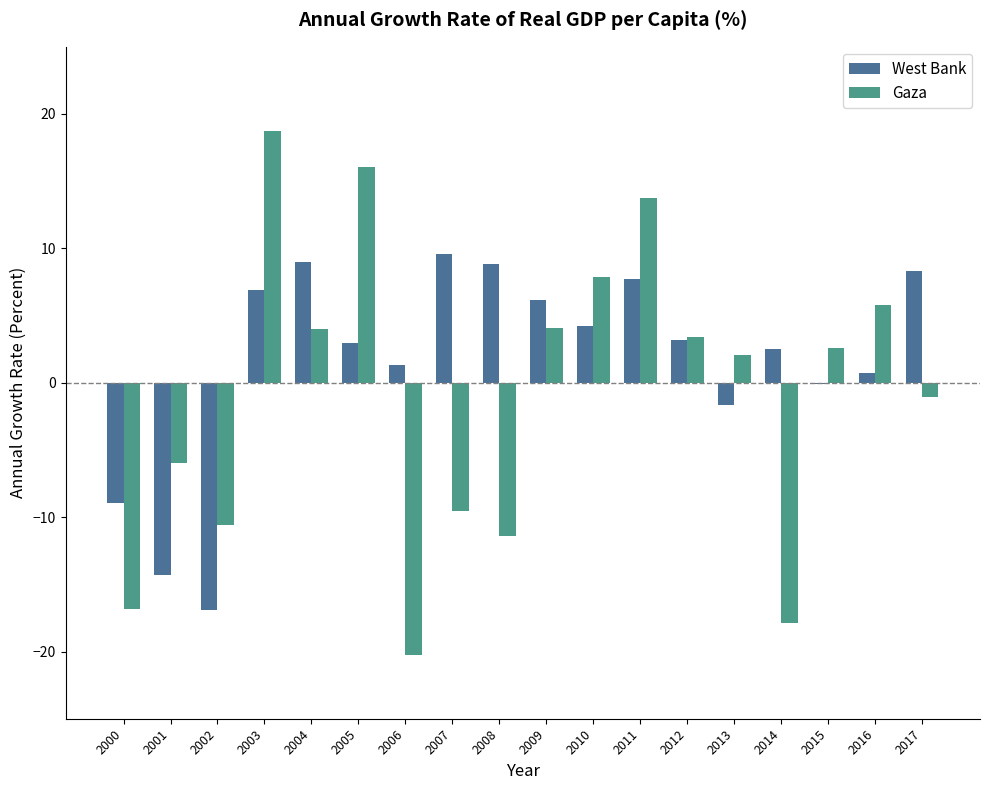

What is the total value across all series at 2014?

-15.4